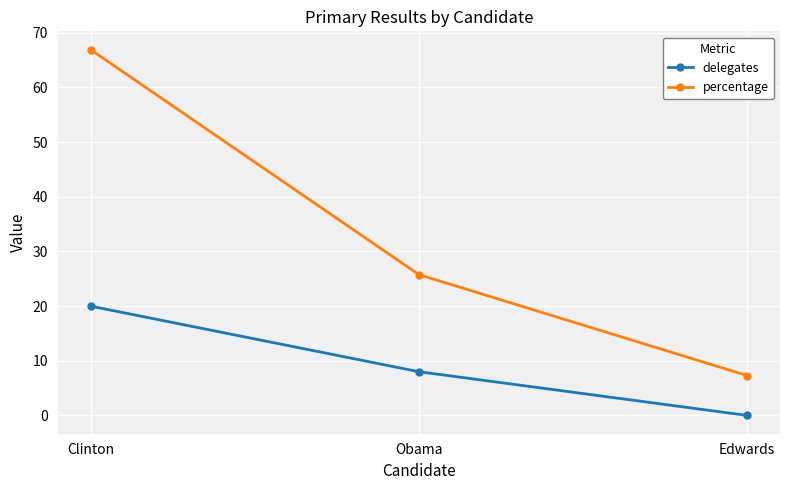

How many delegates values are between 0 and 20?

3